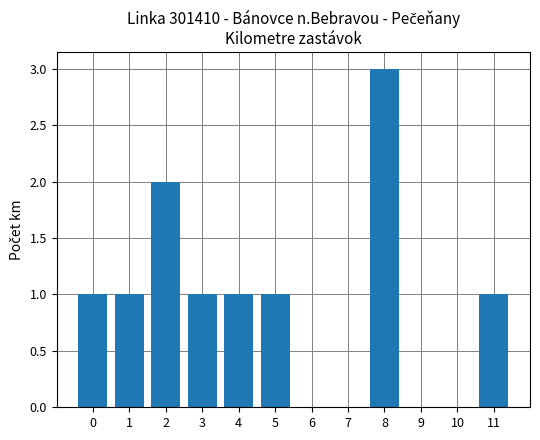

Is it true that the value at 2 is 0?

False